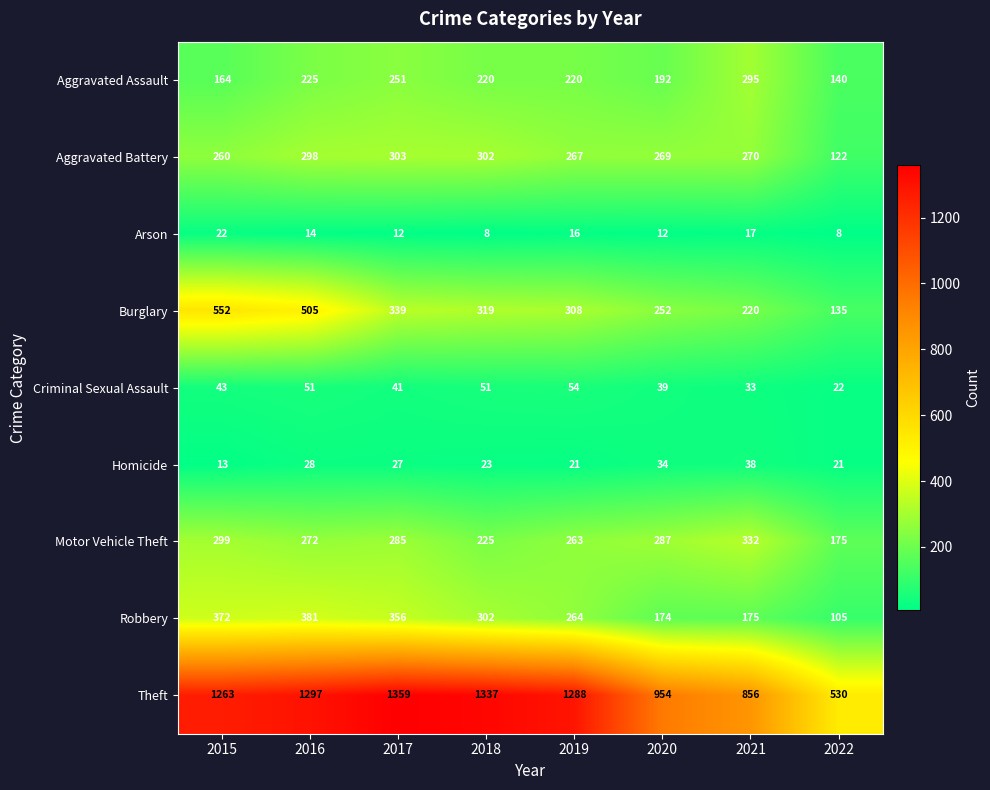

The Burglary series shows 698 at 2016. True or false?

False